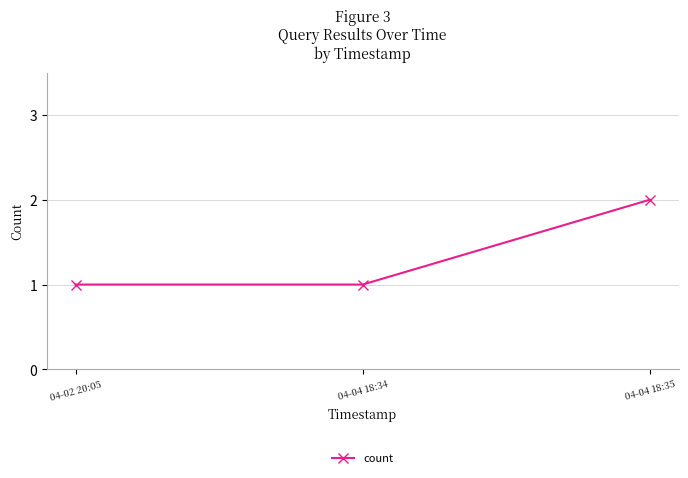

What is the label of the 3rd point from the left?

04-04 18:35